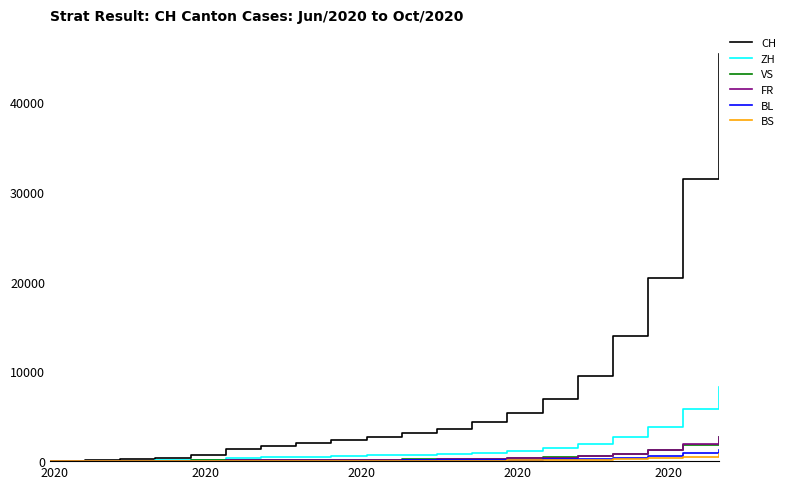

Which series has the largest total across all categories?

CH